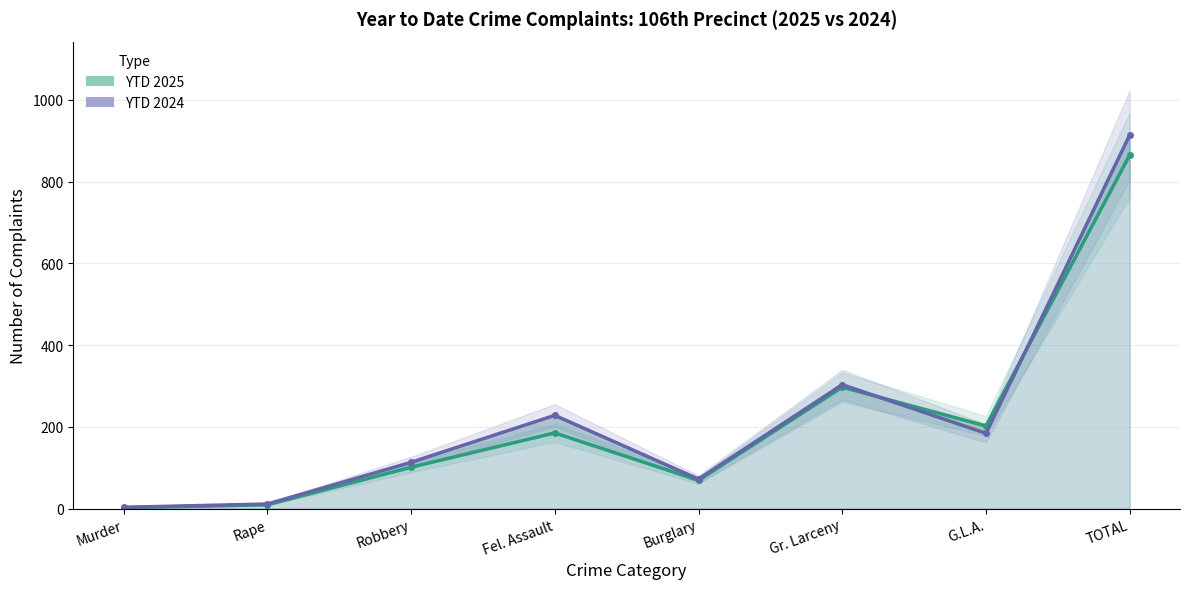

Which category has the lowest value across all series?

Murder